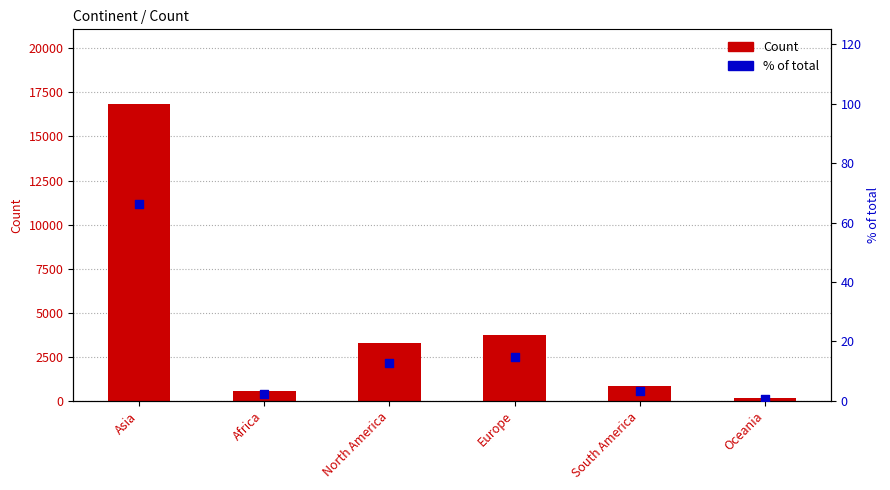

At which category is the sum across all series the highest?

Asia